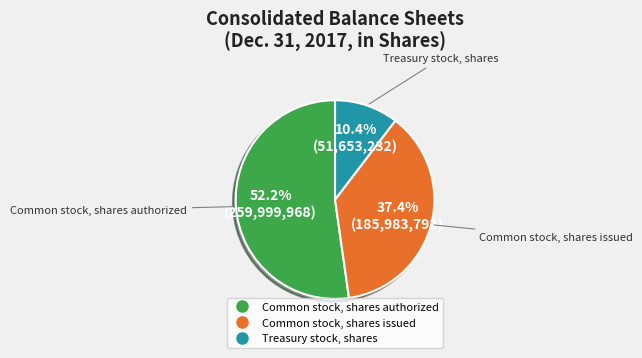

Is there a majority slice in this chart?

Yes